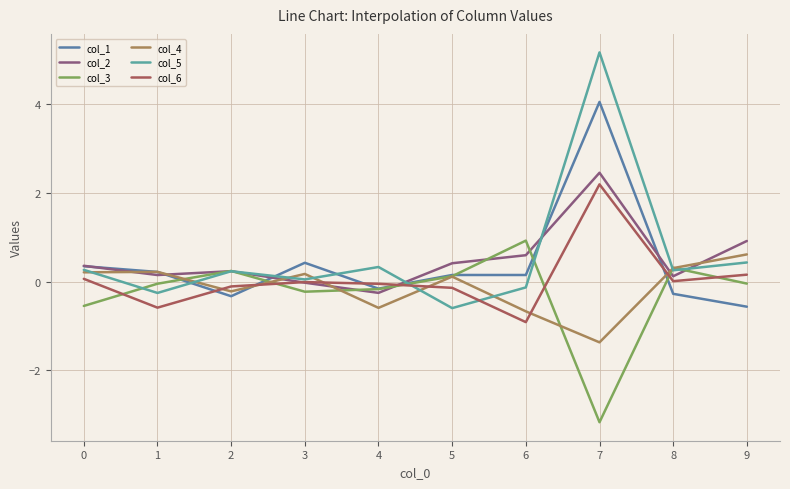

What is the difference between the col_1 values at 0 and 1?

0.1